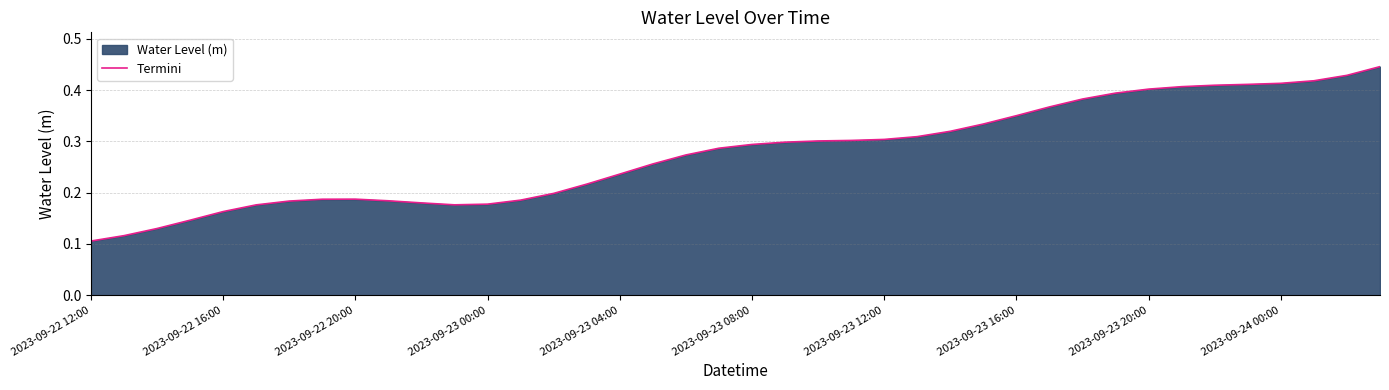

At which category does the chart reach its minimum across all series?

2023-09-22 12:00